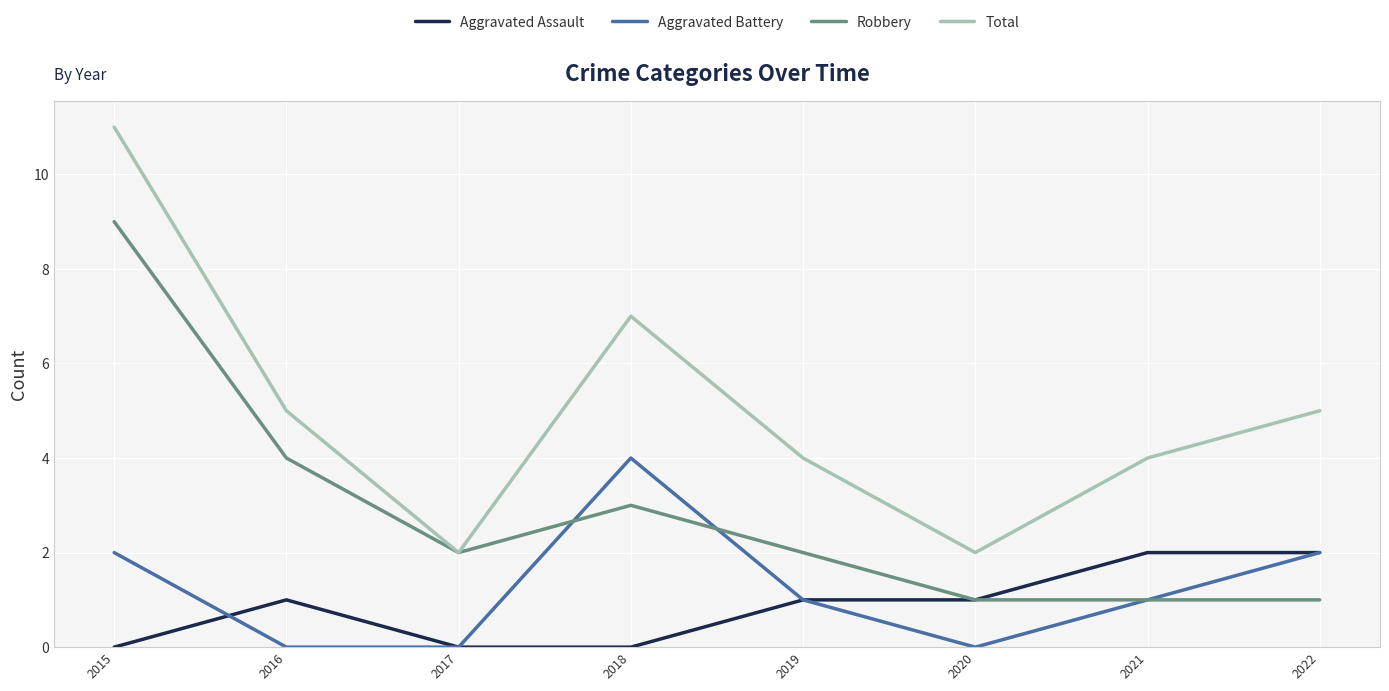

What is the spread (max minus min) of values at 2018?

7